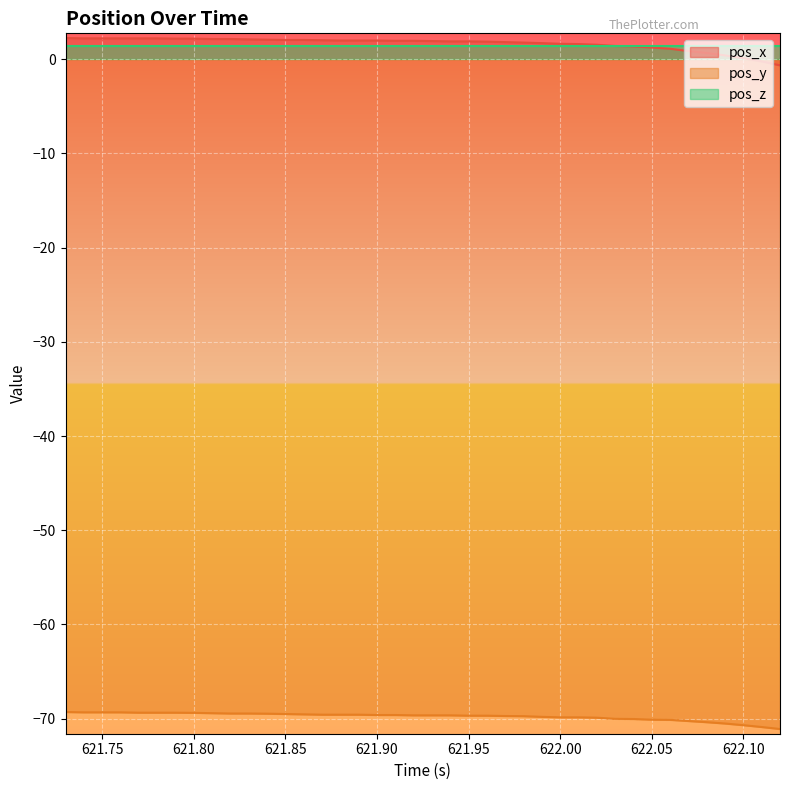

What is the minimum value shown in the chart?

-71.1